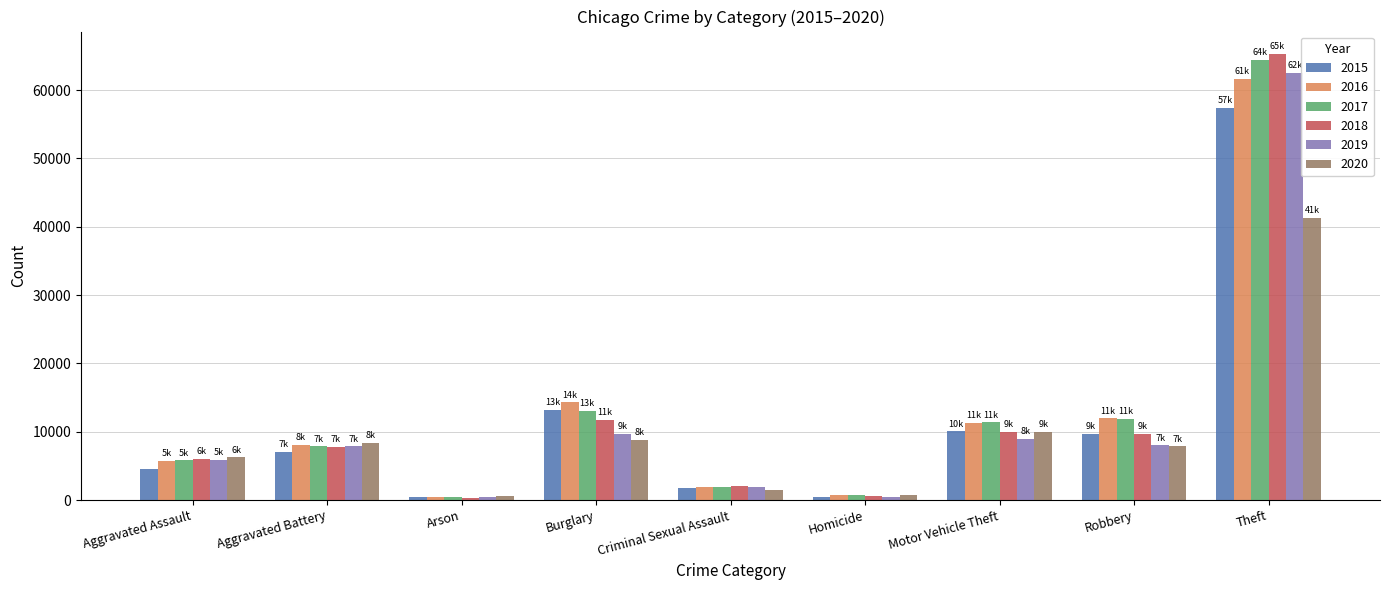

What is the difference between the 2019 values at Aggravated Battery and Arson?

7482